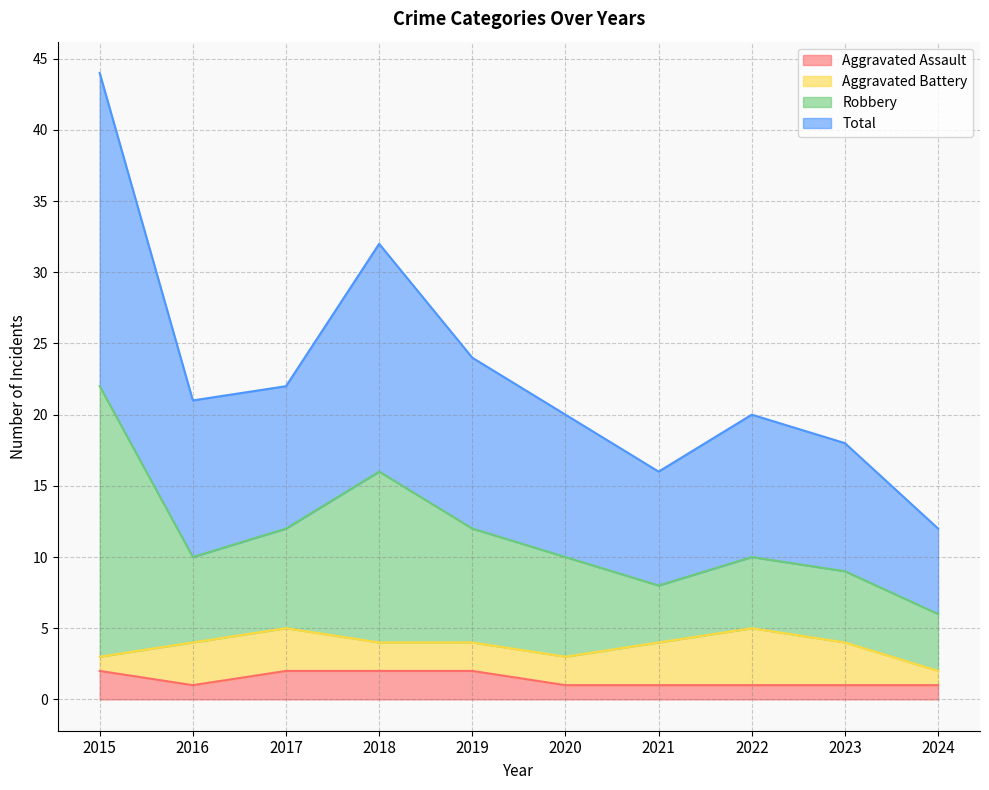

At which category does Total reach its first local peak?

2018